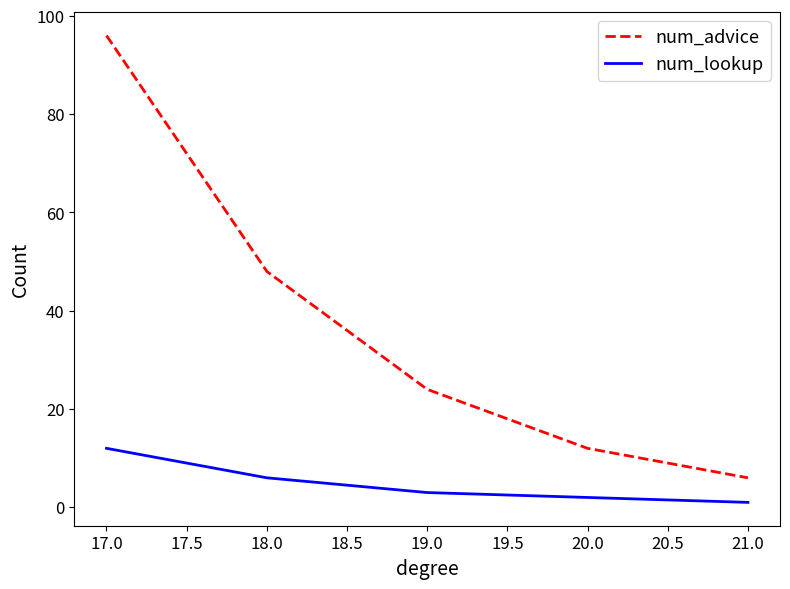

True or false: num_advice has a value of 127 at 17.0.

False